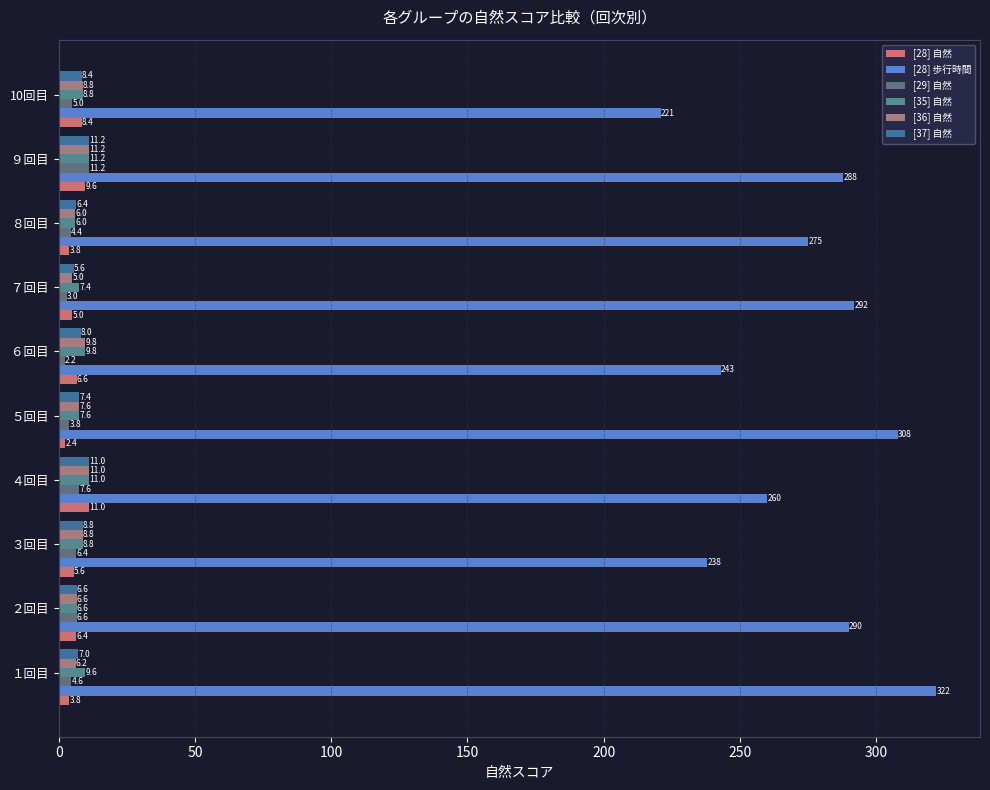

How many values in the [35] 自然 series exceed 8?

6